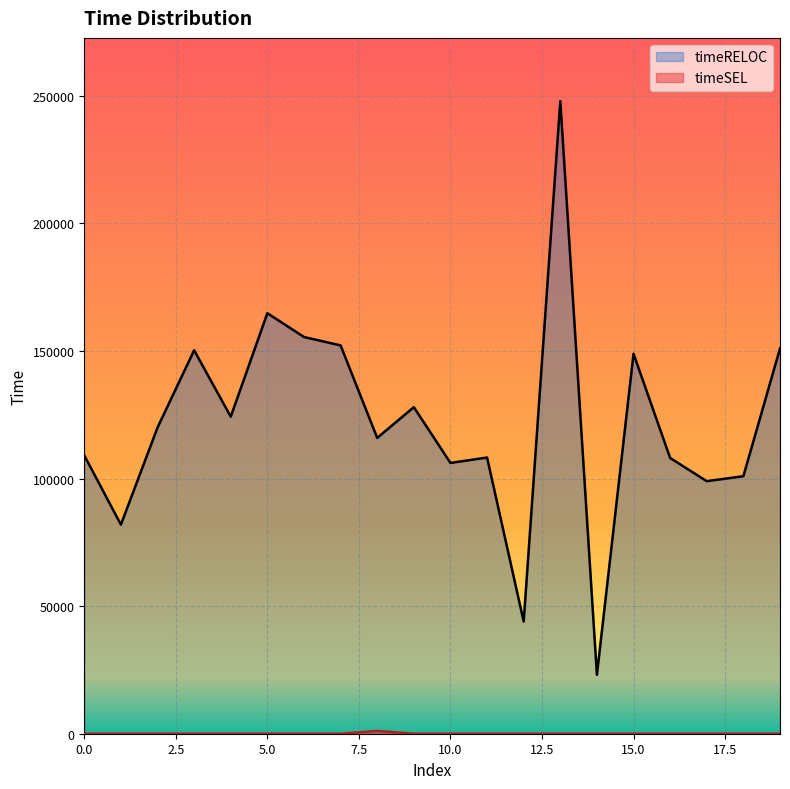

What is the value of the timeRELOC point at the 15th from the left?

23083